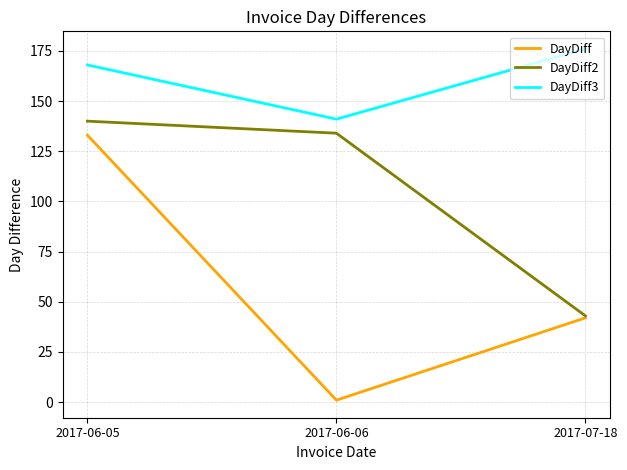

What are all the series names shown in the legend?

DayDiff, DayDiff2, DayDiff3